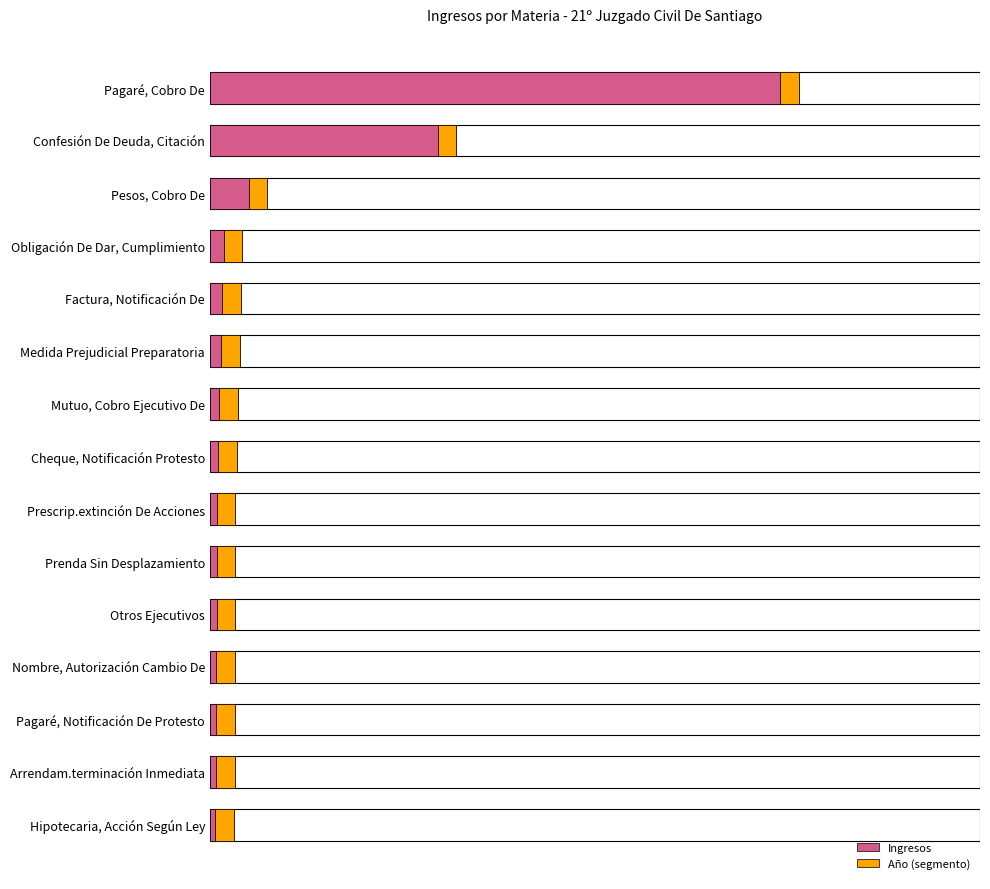

What is the average value of the Ingresos series?

100.0